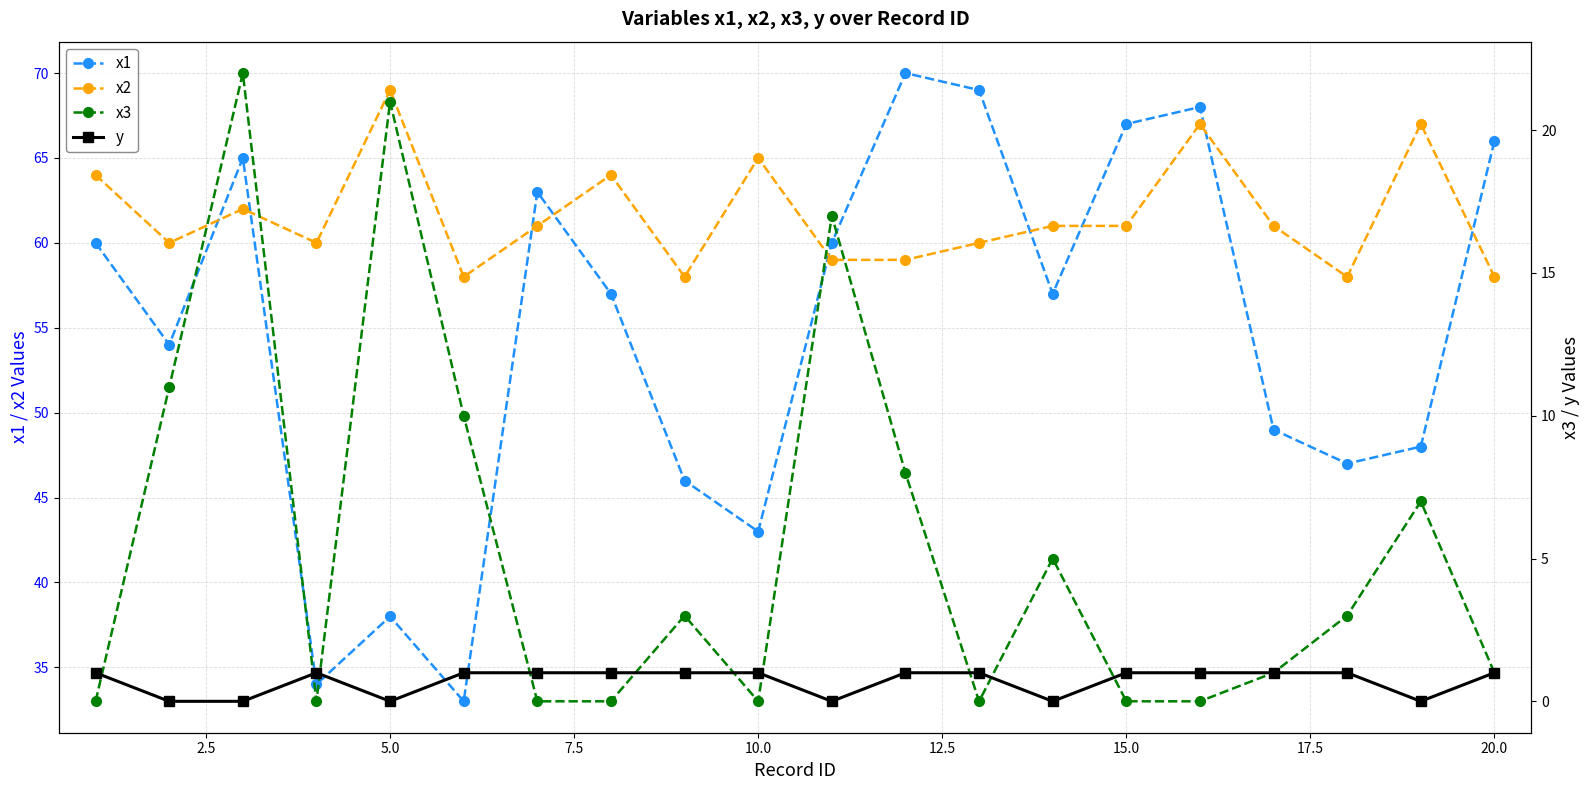

True or false: x1 has more than 2 interior local peaks.

True